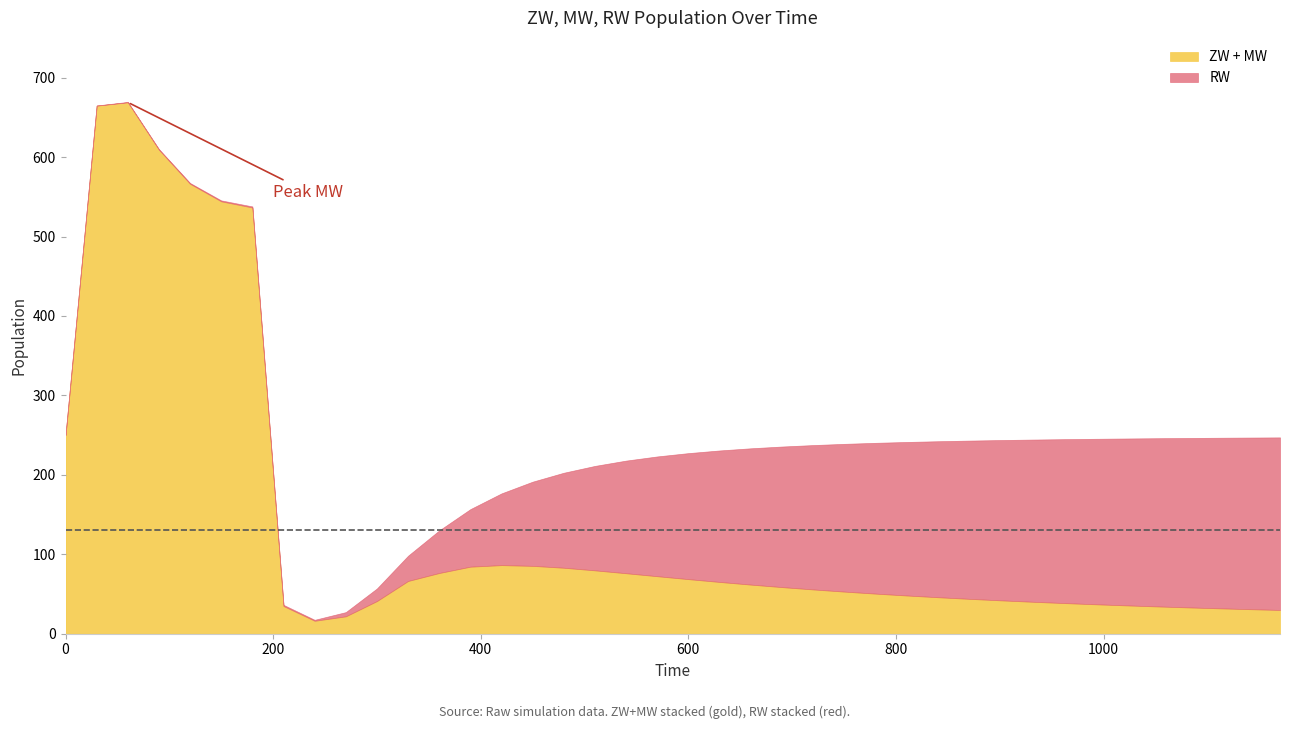

What is the average value of the MW series?

127.8